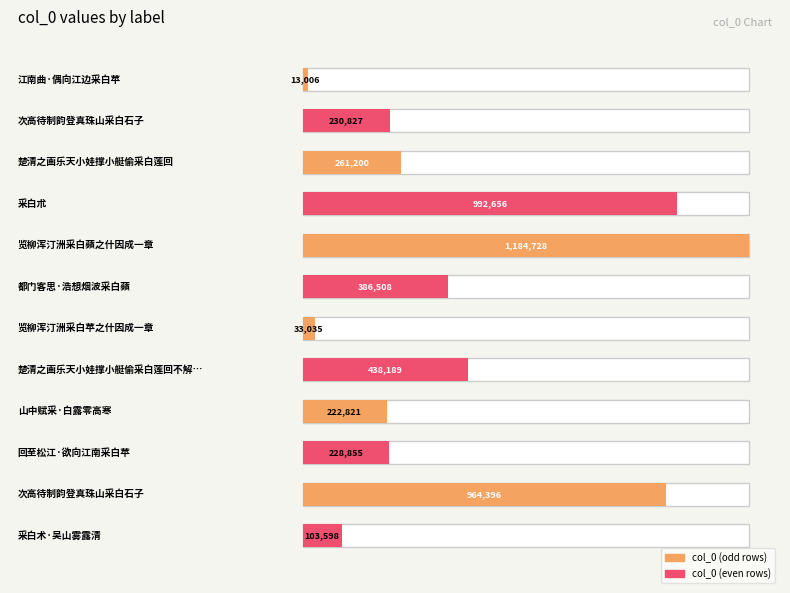

Rank the categories by value from lowest to highest.

江南曲·偶向江边采白苹, 览柳浑汀洲采白苹之什因成一章, 采白术·吴山雾露清, 山中赋采·白露零高寒, 回至松江·欲向江南采白苹, 次高待制韵登真珠山采白石子, 楚清之画乐天小娃撑小艇偷采白莲回, 都门客思·浩想烟波采白蘋, 楚清之画乐天小娃撑小艇偷采白莲回不解藏踪迹浮萍一道开诗因题其后, 次高待制韵登真珠山采白石子, 采白朮, 览柳浑汀洲采白蘋之什因成一章